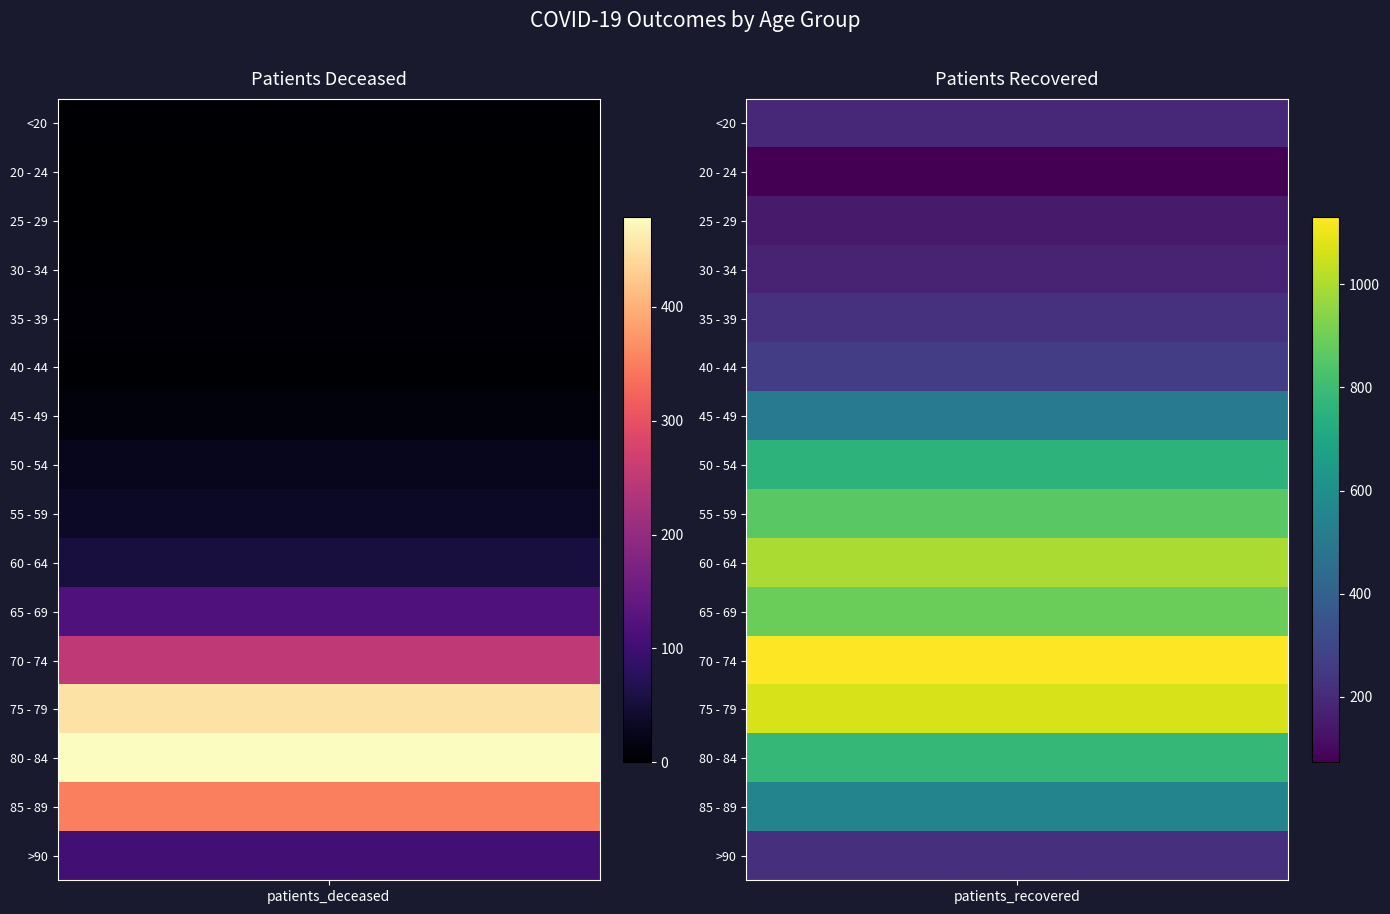

How many 80 - 84 values are between 479 and 776?

2